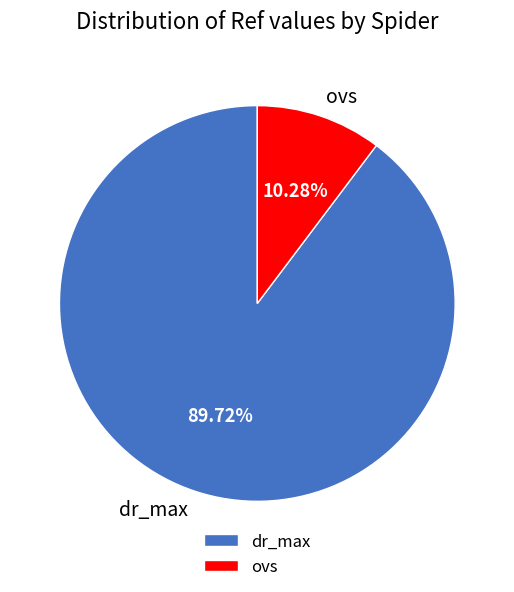

Between ovs and dr_max, which is larger?

dr_max